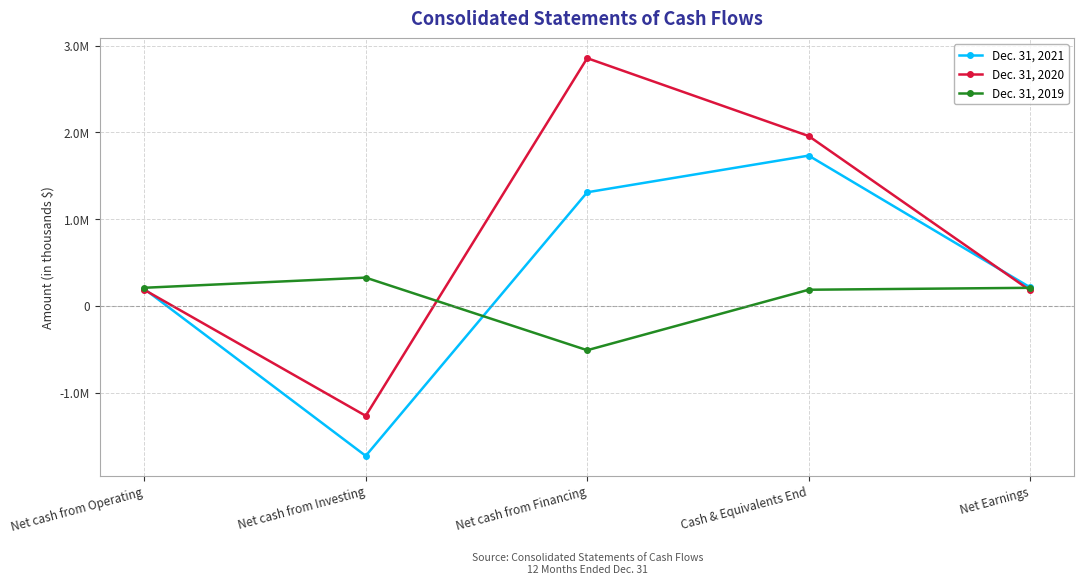

Reading left to right, list all the values displayed in this chart.

Dec. 31, 2021: 195242	-1730491	1309637	1732548	212521
Dec. 31, 2020: 185096	-1268758	2856304	1958160	177159
Dec. 31, 2019: 208182	325323	-511935	185518	207827